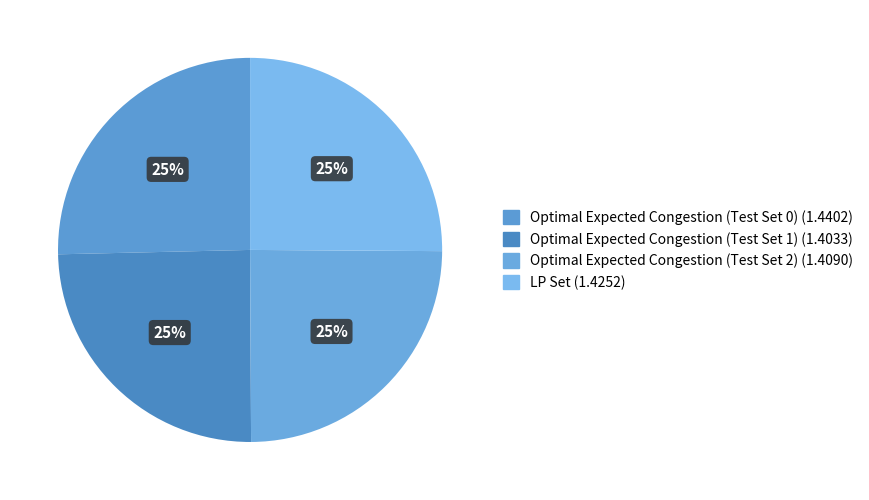

What portion of the pie excludes Optimal Expected Congestion (Test Set 0)?

74.6%